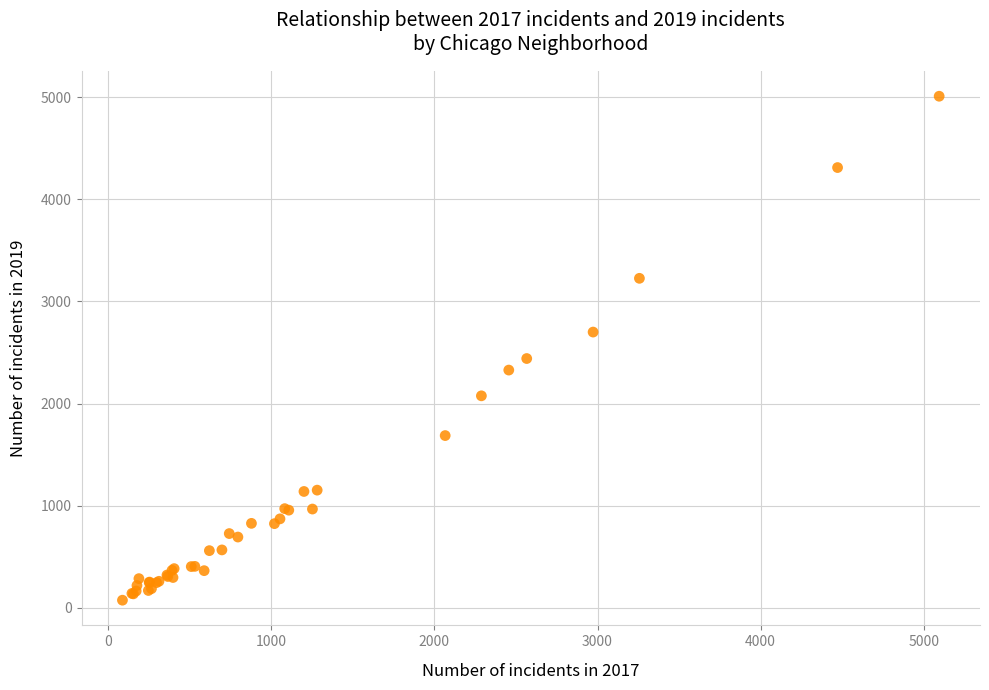

What Y value in the scatter plot is closest to 2542?

2441